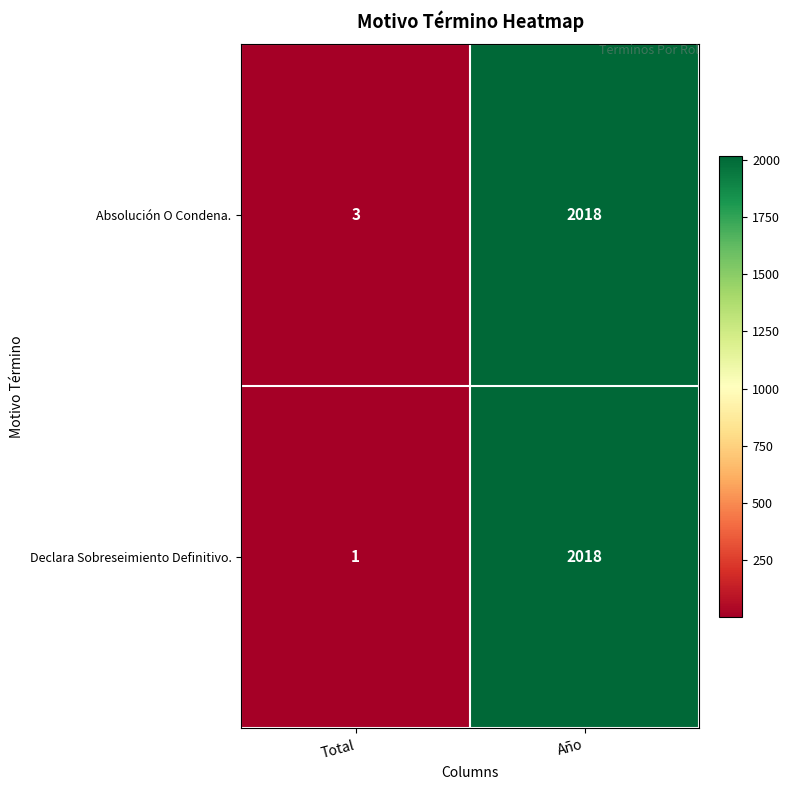

Reading left to right, list all the values displayed in this chart.

Absolución O Condena.: Total=3	Año=2018
Declara Sobreseimiento Definitivo.: Total=1	Año=2018